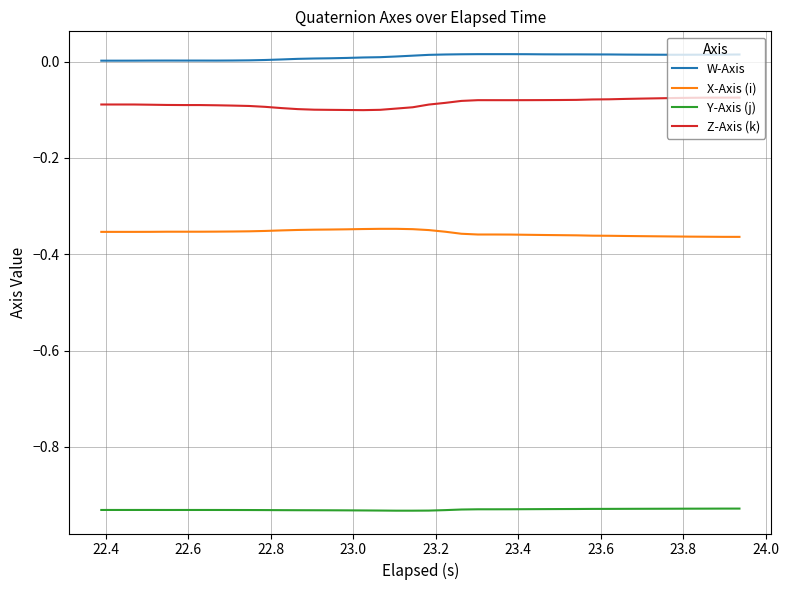

True or false: X-Axis (i) and W-Axis intersect in this chart.

False